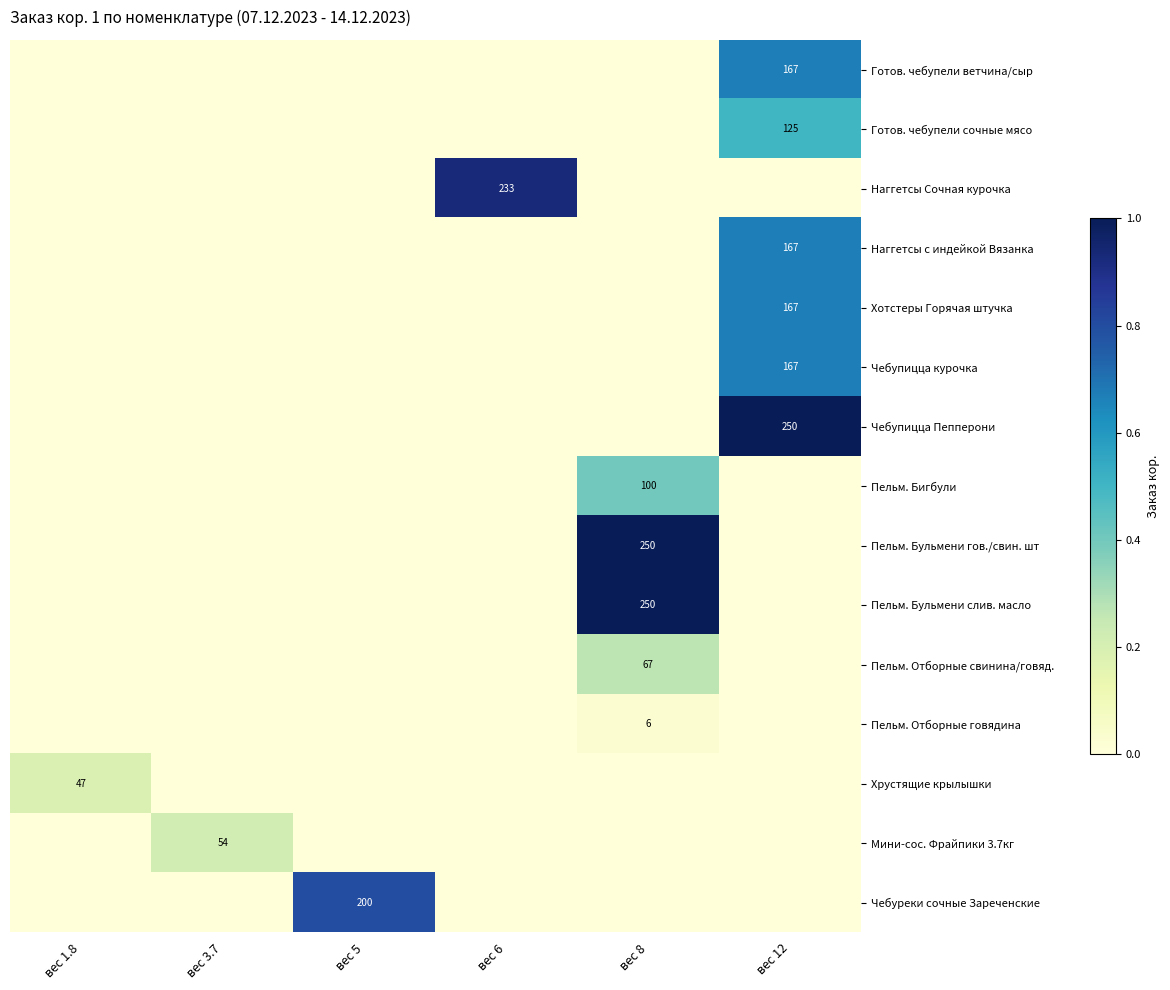

At how many categories does at least one series exceed 0?

6